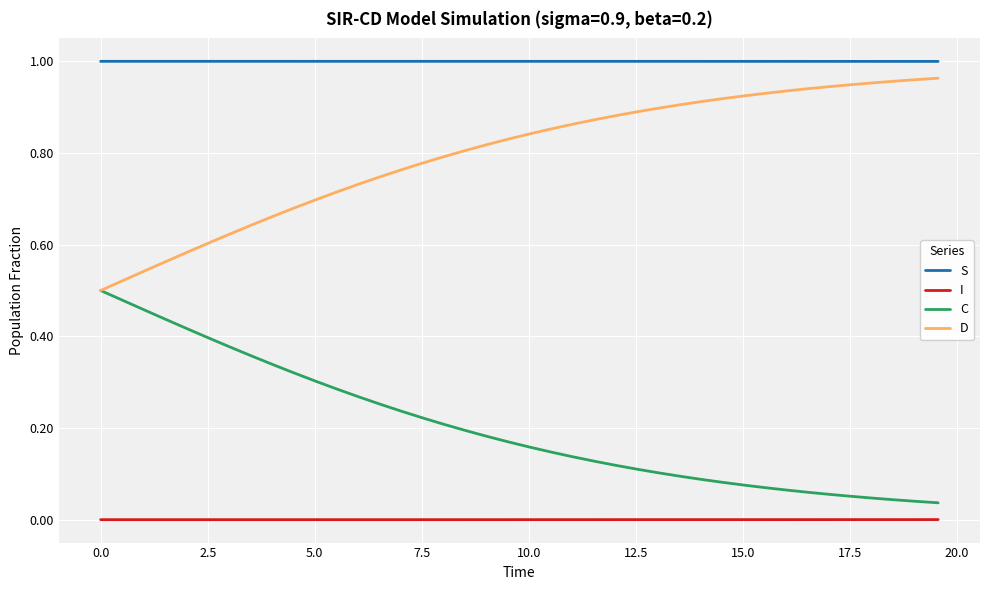

Which series has the largest total across all categories?

S